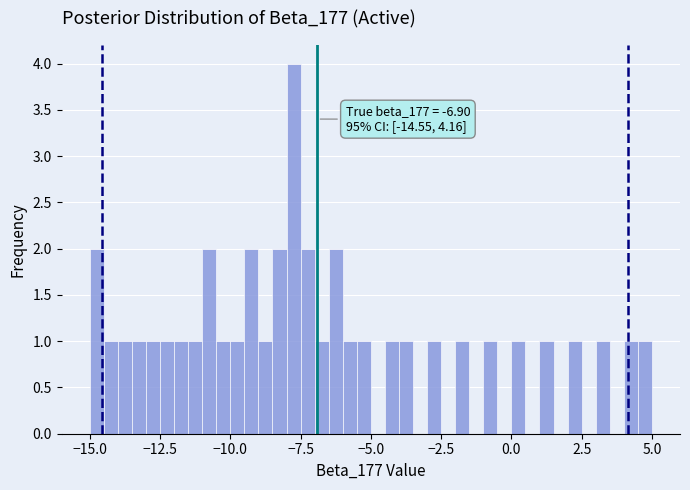

Around what value on the x-axis is the tallest bar? Give the approximate position of its centre, as read against the axis.

-7.5